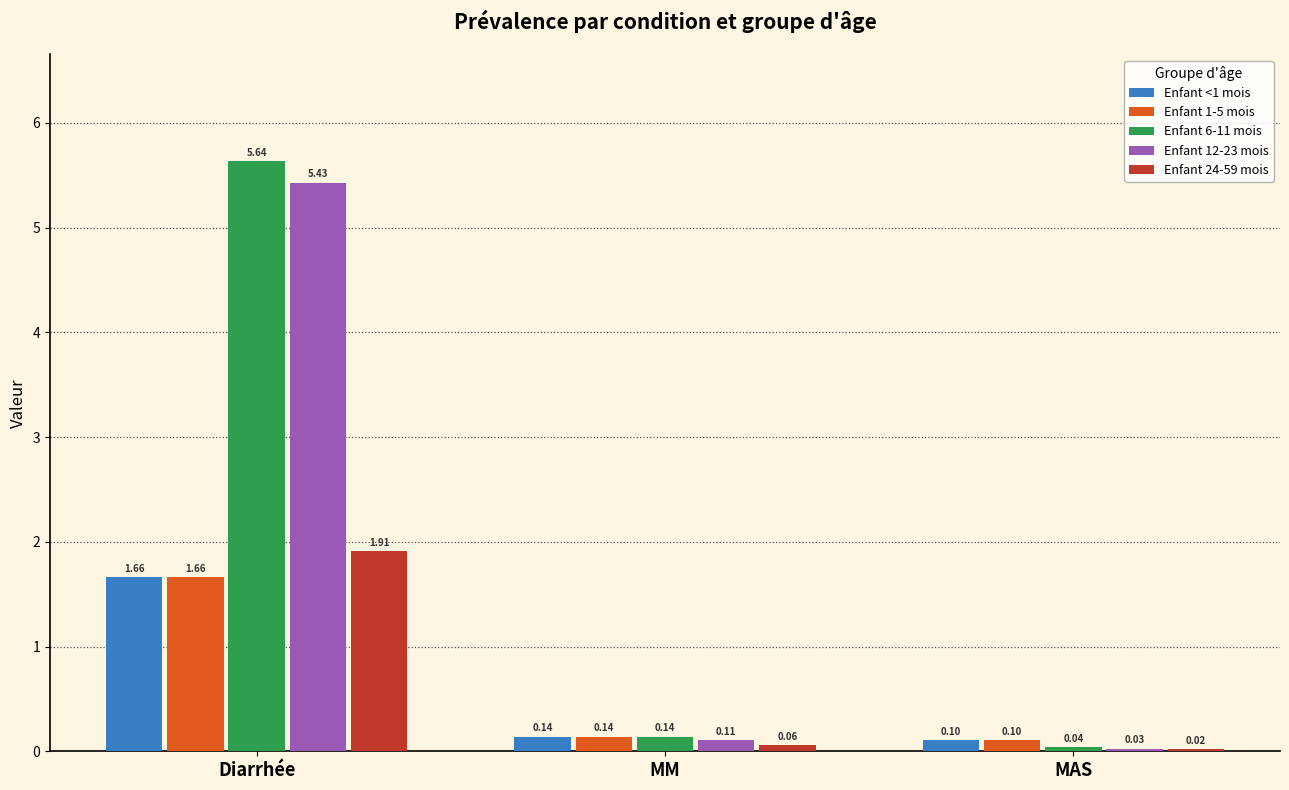

How many groups of bars are there?

3